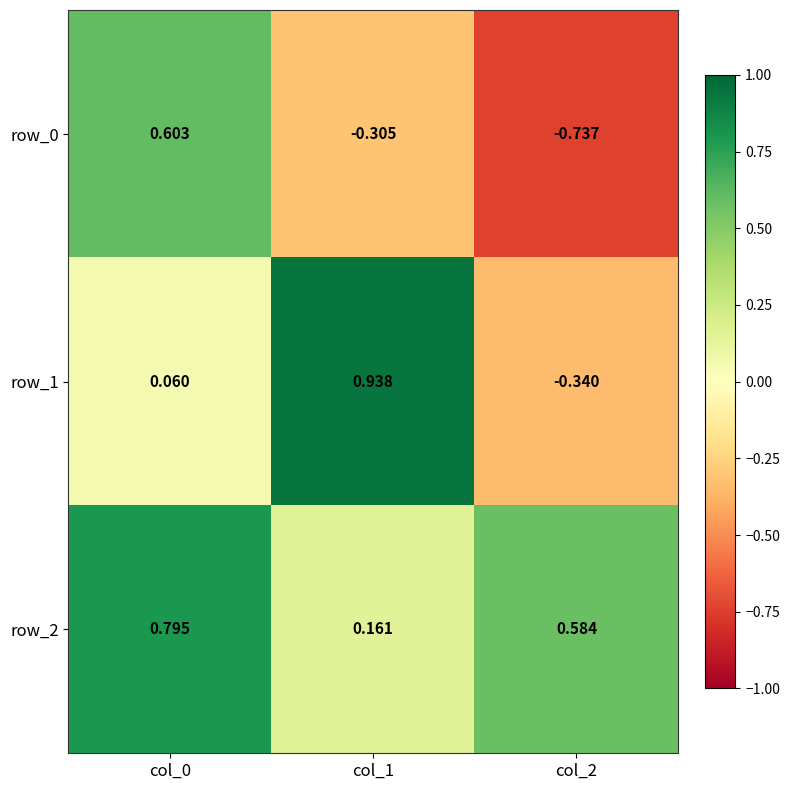

What is the sum of the row_0 values at col_0 and col_1?

0.3